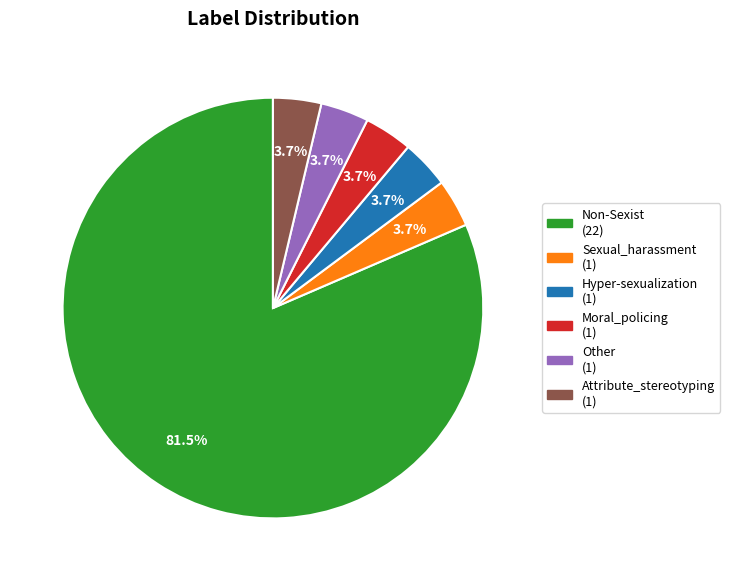

What portion of the pie excludes Sexual_harassment (1)?

96.3%